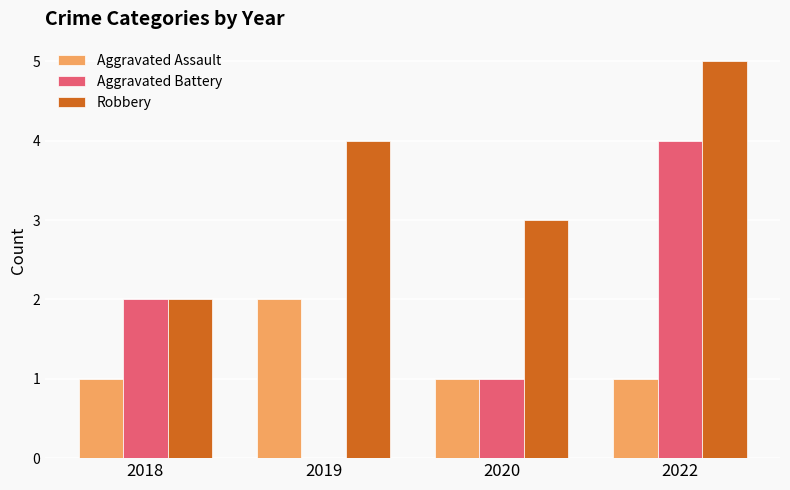

Is it true that Aggravated Assault equals 2 at 2019?

True